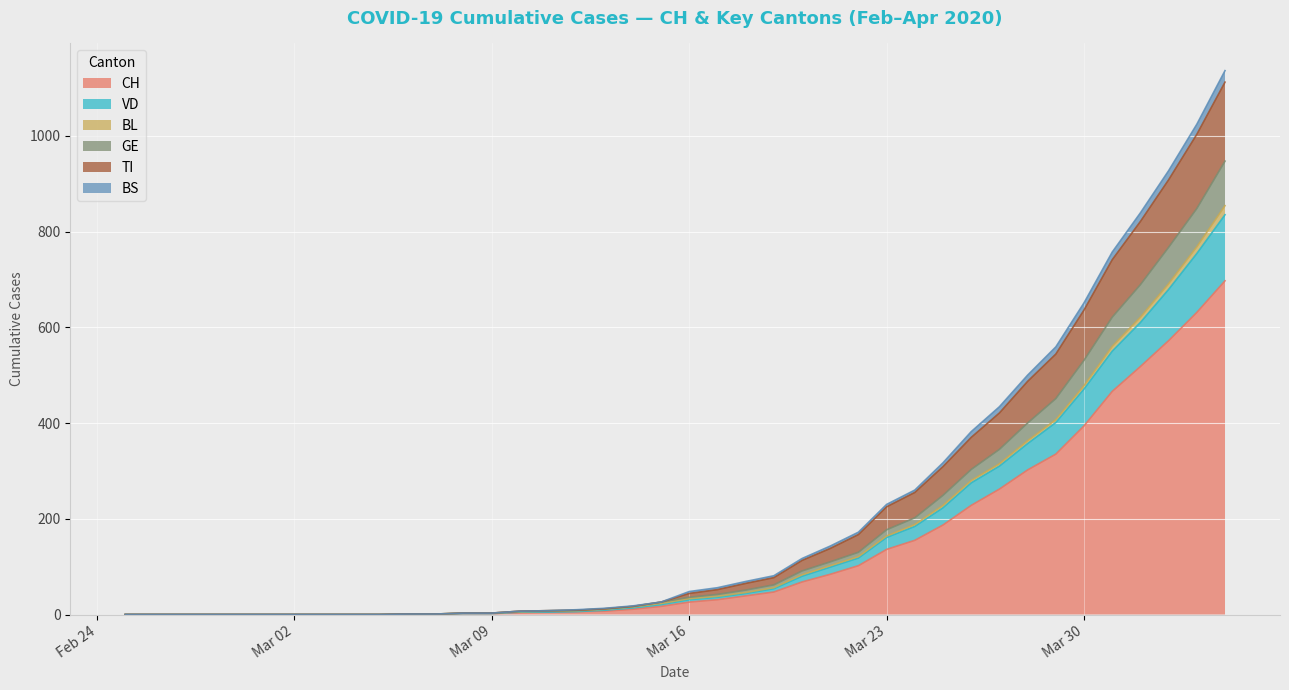

What is the maximum value for CH?

697